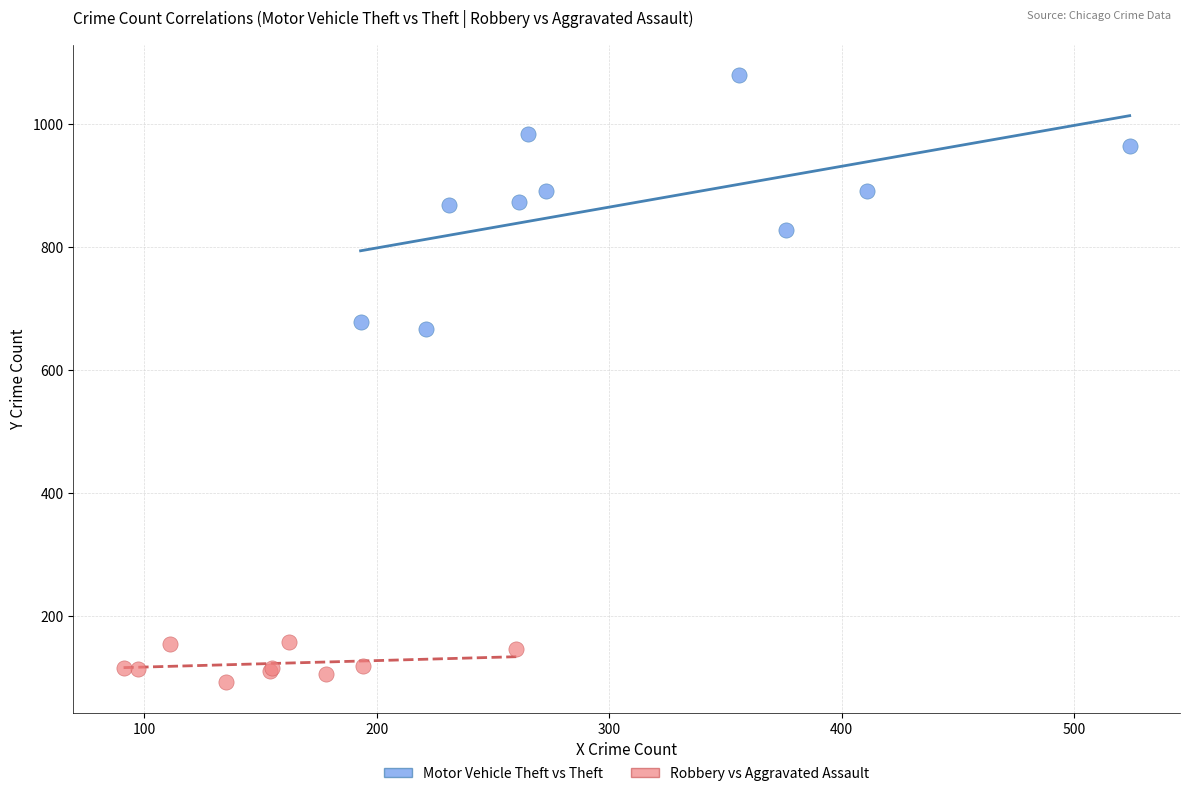

Which series reaches the maximum Y coordinate?

Motor Vehicle Theft vs Theft